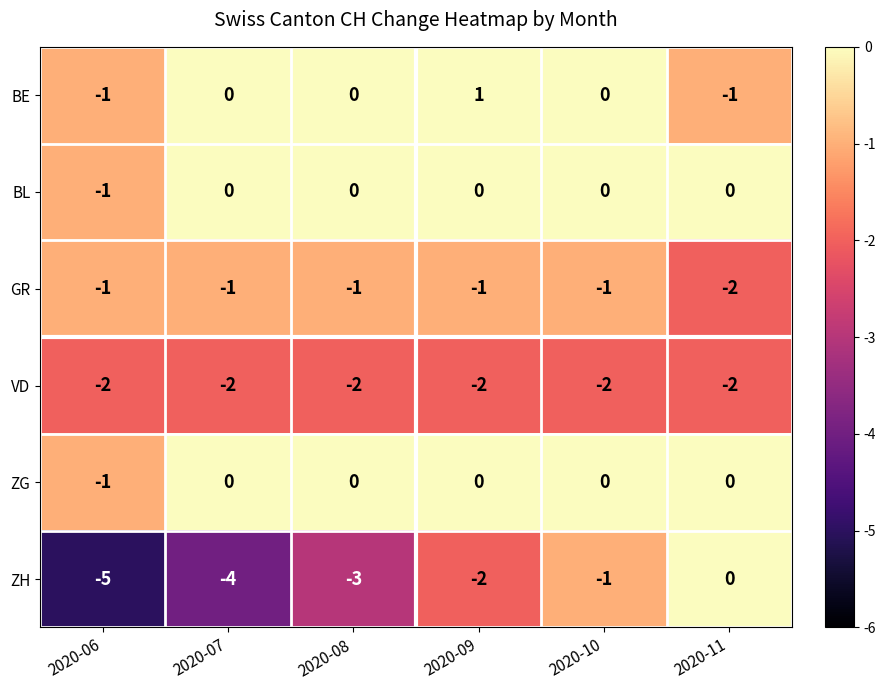

Where is VD nearest to the value -2?

2020-06